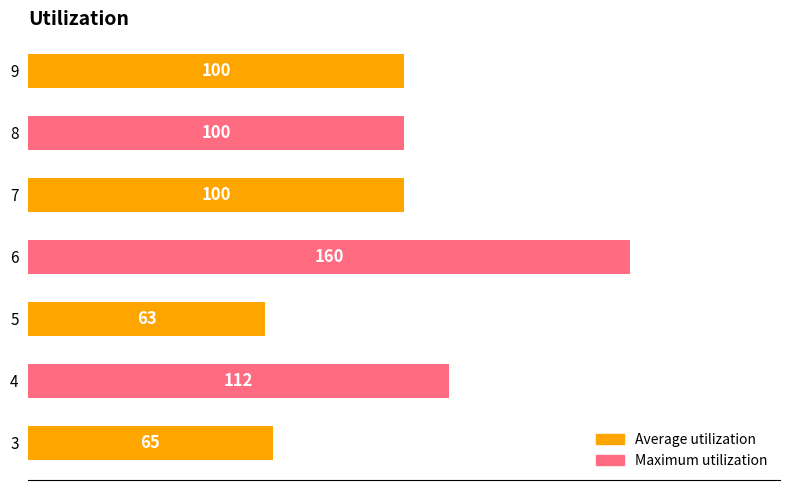

What is the difference between the maximum and minimum values?

97